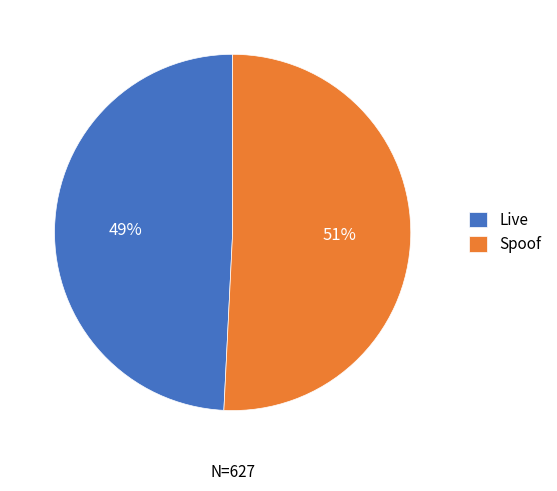

Between Live and Spoof, which is larger?

Spoof